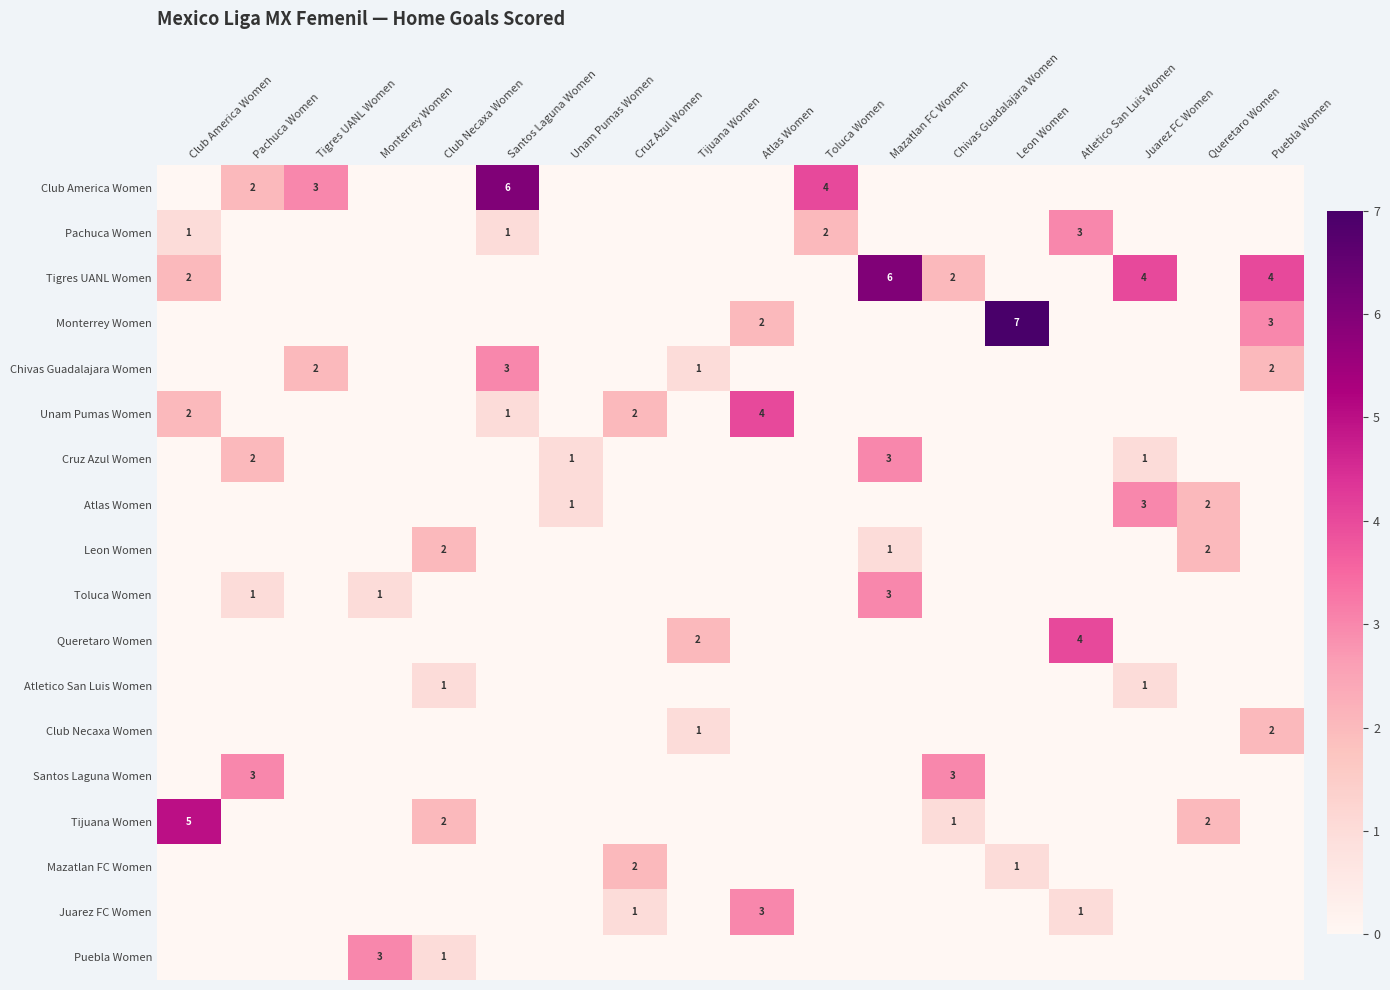

What is the difference between the maximum and minimum values in the Queretaro Women series?

4